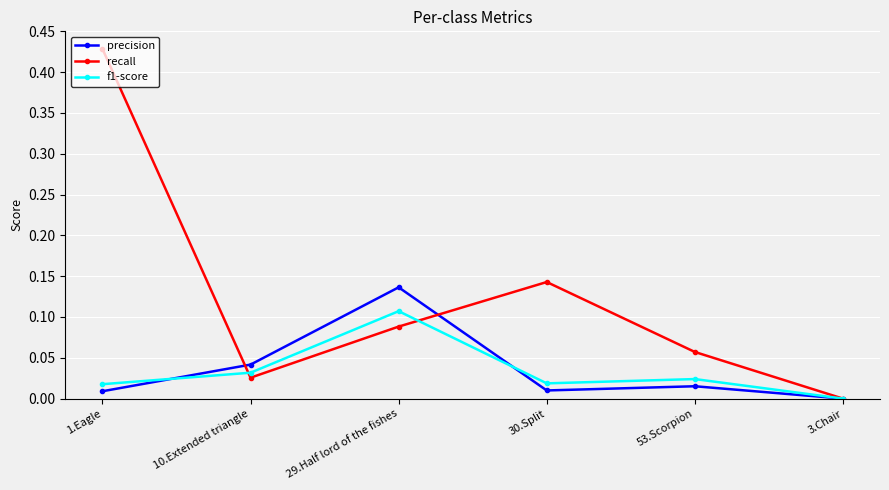

Is the value of f1-score at 10.Extended triangle greater than the value of recall at 29.Half lord of the fishes?

No